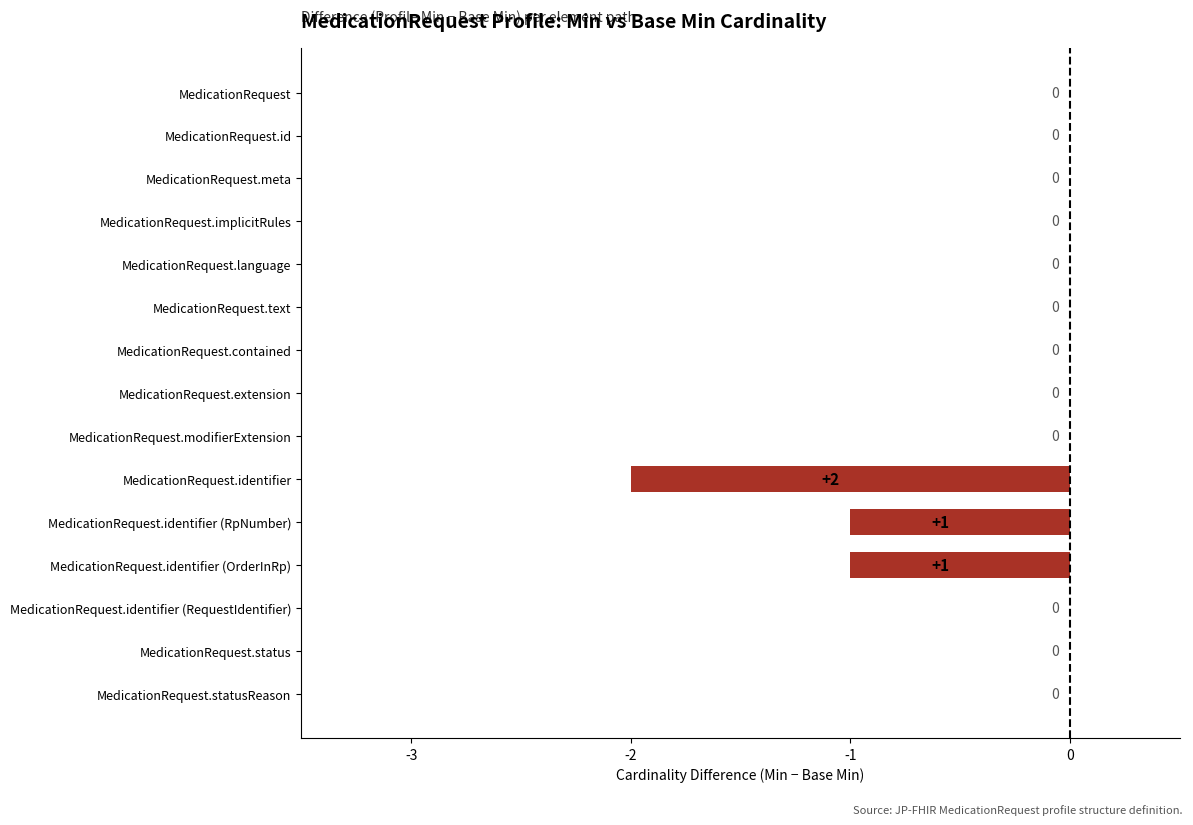

How many categories are shown in the chart?

15